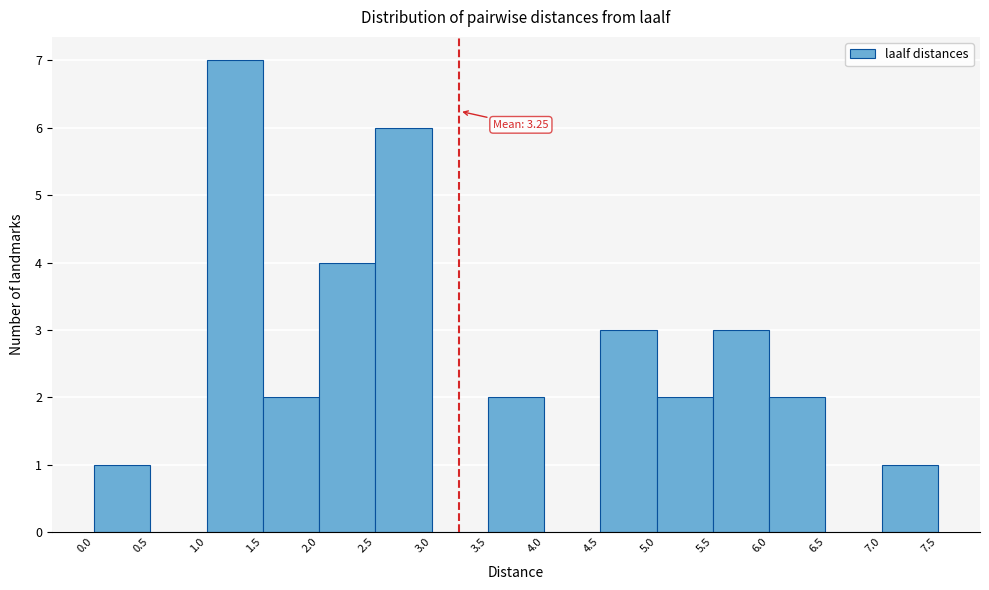

Which range on the x-axis has the tallest bar?

1.0 to 1.5